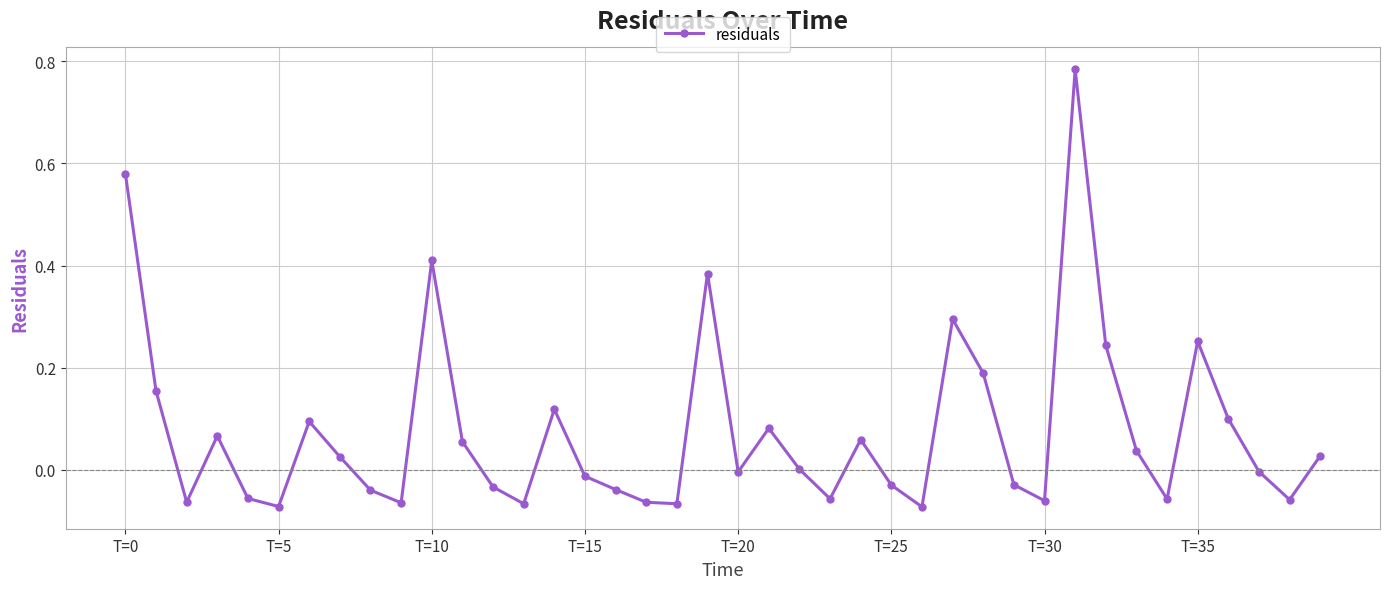

How many interior local peaks (higher than both neighbors) does the data have?

10